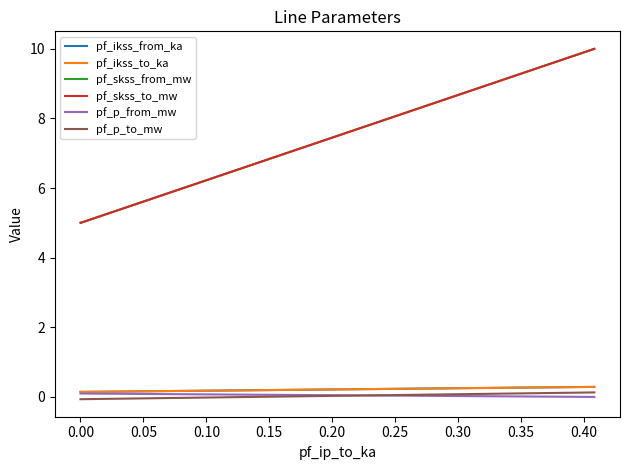

What is the sum of all pf_ikss_to_ka values?

0.6